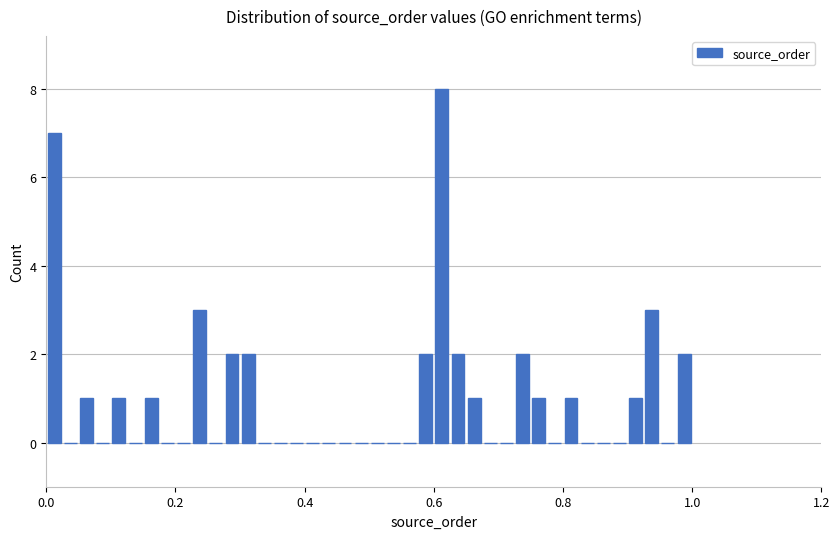

Read against the x-axis, roughly where is the centre of the tallest bar?

0.62